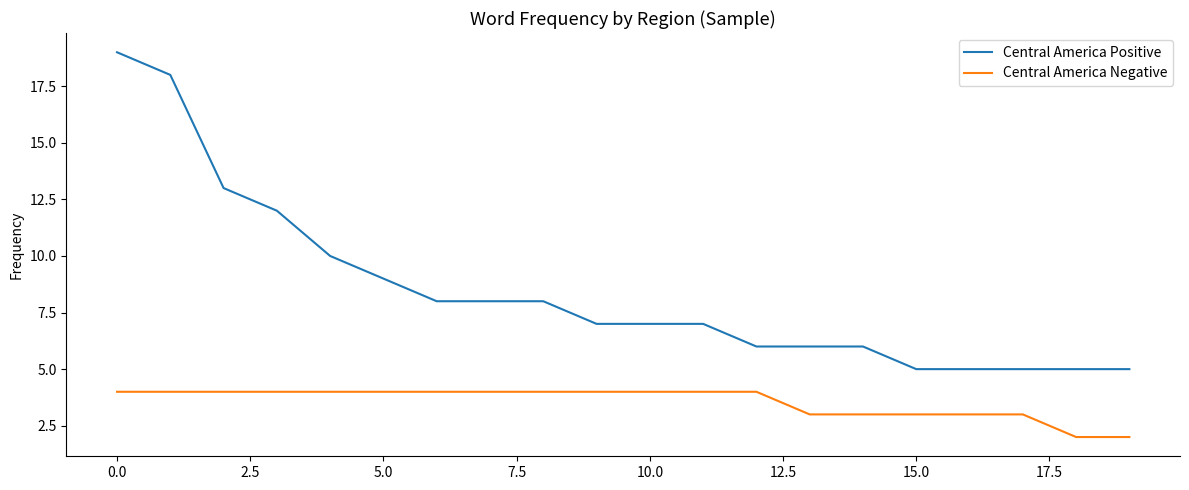

What is the maximum value for Central America Negative?

4